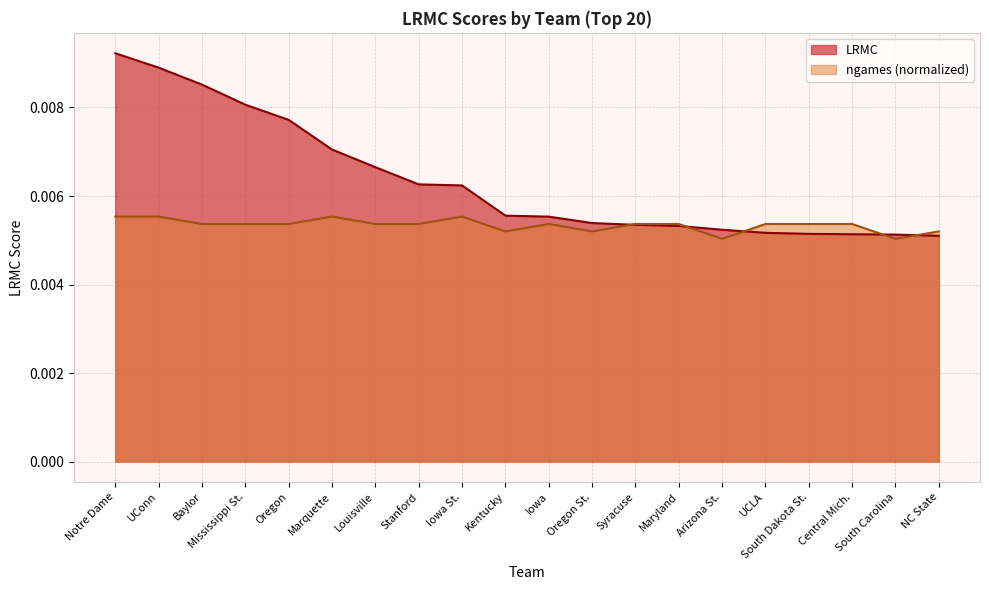

At Iowa, list the series in order from largest to smallest.

LRMC, ngames (normalized)